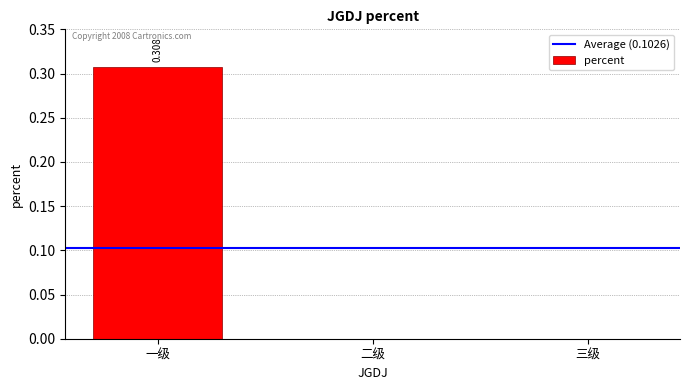

Which has a higher value, 一级 or 三级?

一级